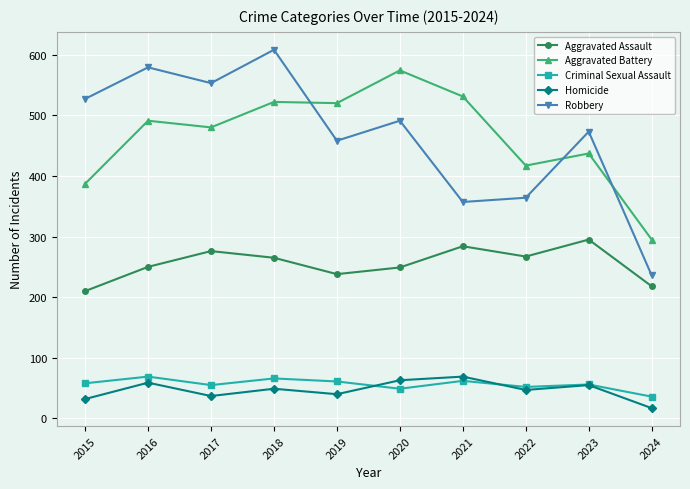

At how many categories does at least one series exceed 604?

1